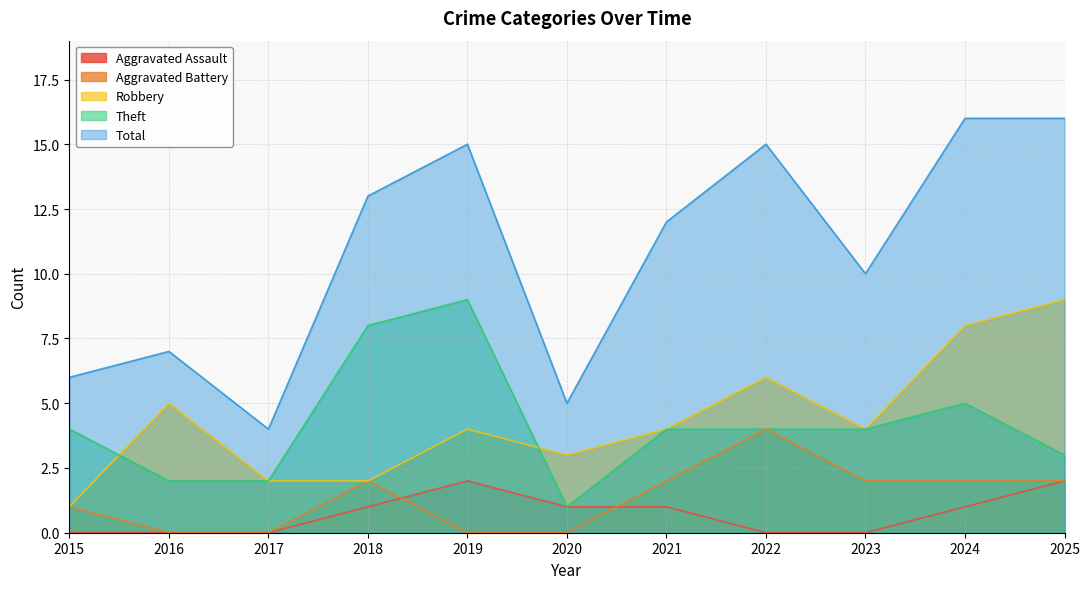

What are all the series names shown in the legend?

Aggravated Assault, Aggravated Battery, Robbery, Theft, Total